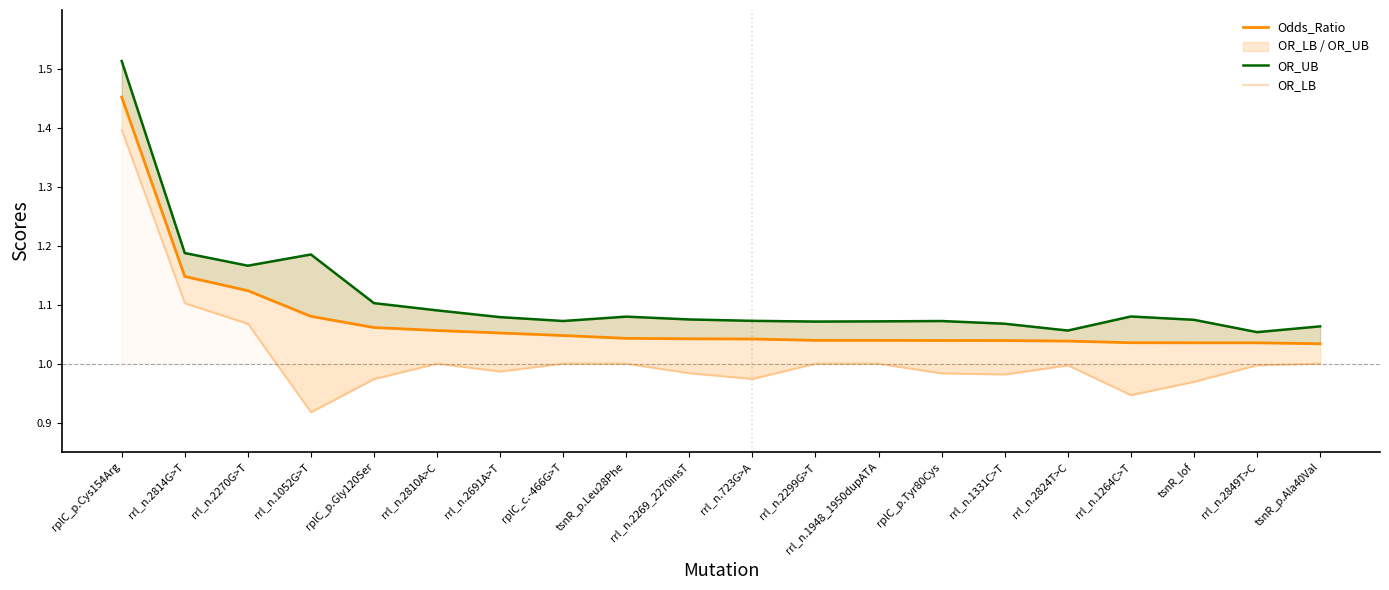

What is the total value across all series at tsnR_p.Leu28Phe?

3.1